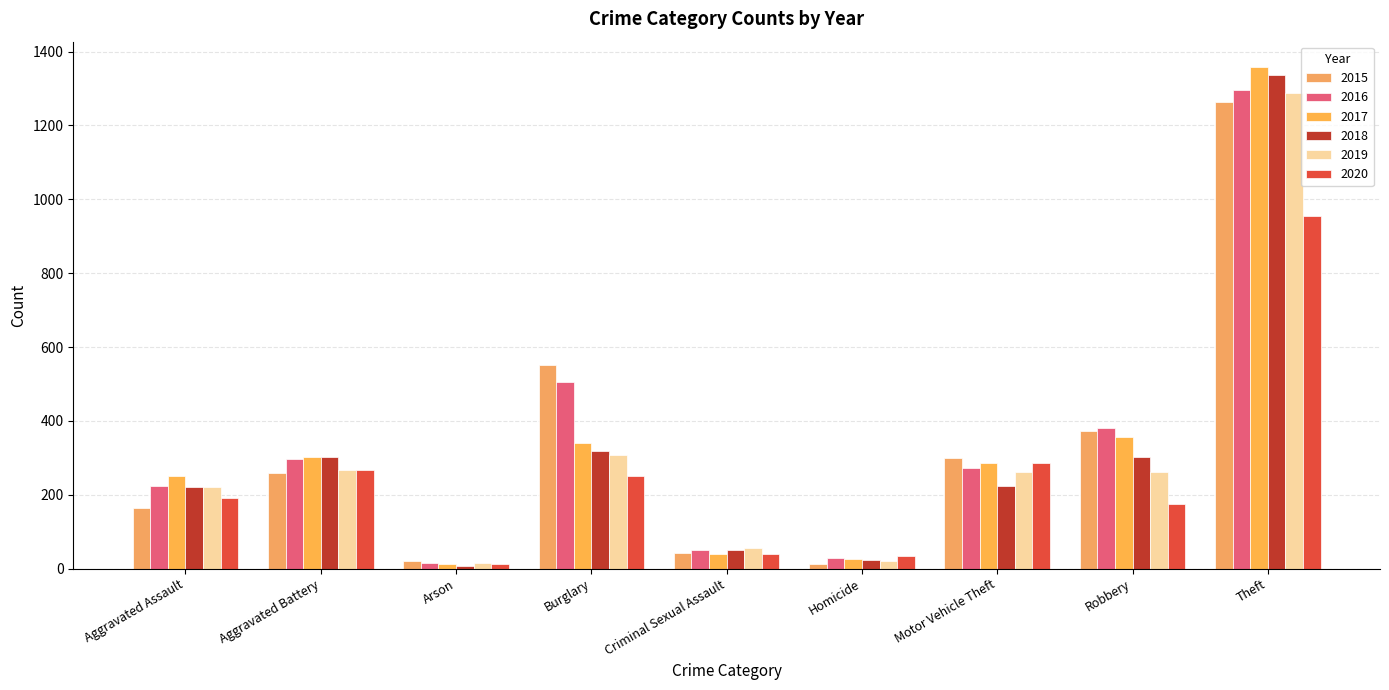

At Homicide, list the series in order from largest to smallest.

2020, 2016, 2017, 2018, 2019, 2015